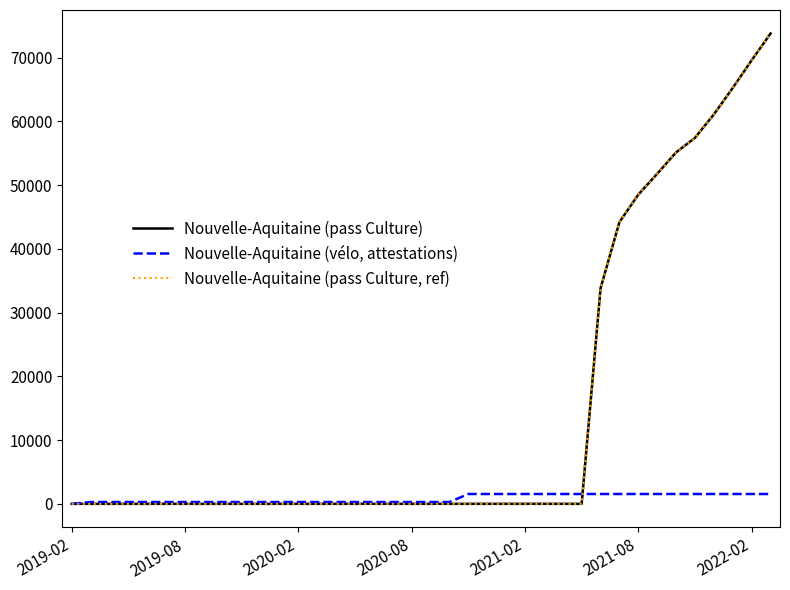

Rank the series by their maximum value, from lowest to highest.

Nouvelle-Aquitaine (vélo, attestations), Nouvelle-Aquitaine (pass Culture), Nouvelle-Aquitaine (pass Culture, ref)